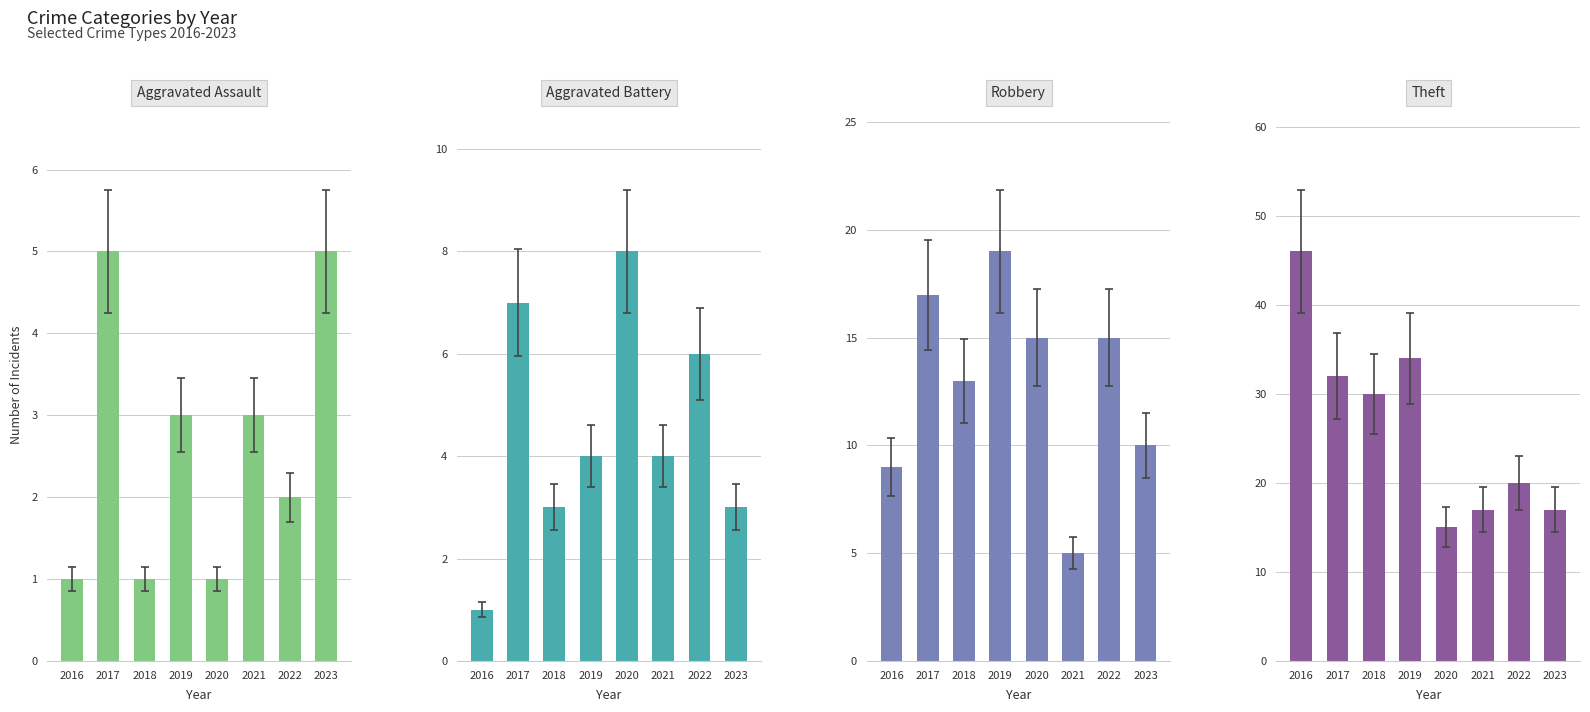

What is the total value across all series at 2016?

57